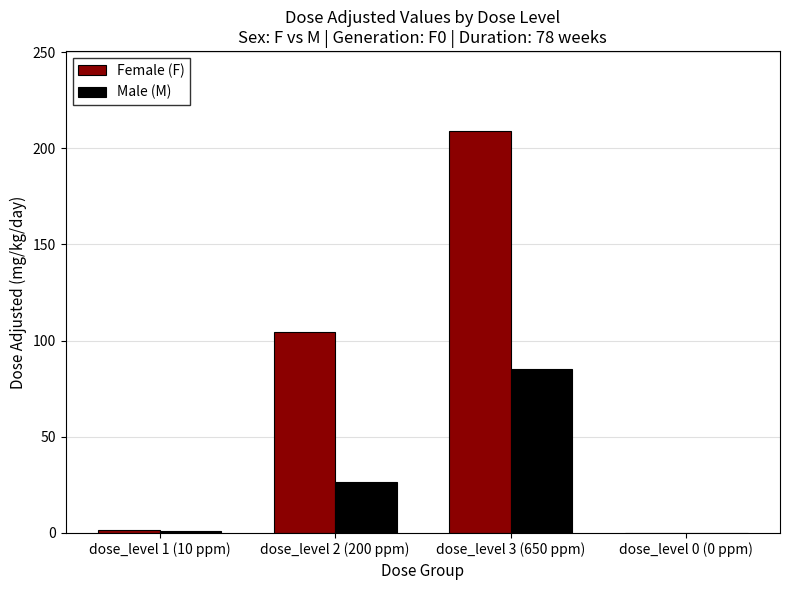

Reading left to right, what are all the values shown in this chart?

Female (F): dose_level 1 (10 ppm)=1.6	dose_level 2 (200 ppm)=104.6	dose_level 3 (650 ppm)=208.8	dose_level 0 (0 ppm)=0.0
Male (M): dose_level 1 (10 ppm)=1.3	dose_level 2 (200 ppm)=26.3	dose_level 3 (650 ppm)=85.3	dose_level 0 (0 ppm)=0.0